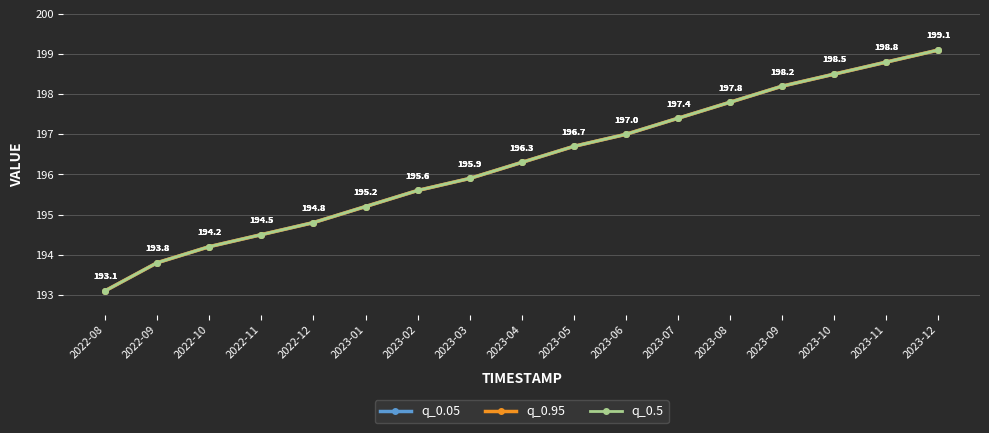

True or false: q_0.95 and q_0.5 intersect in this chart.

False